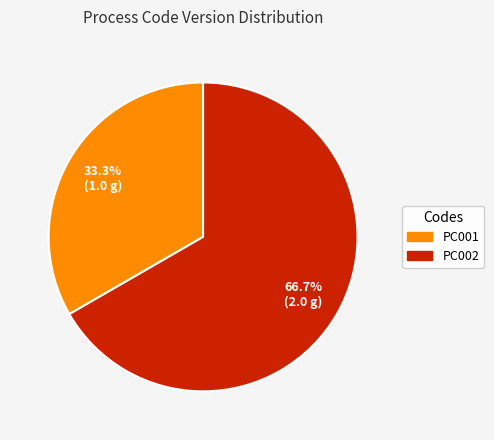

Approximately how many times larger is the value at PC001 compared to PC002?

0.5